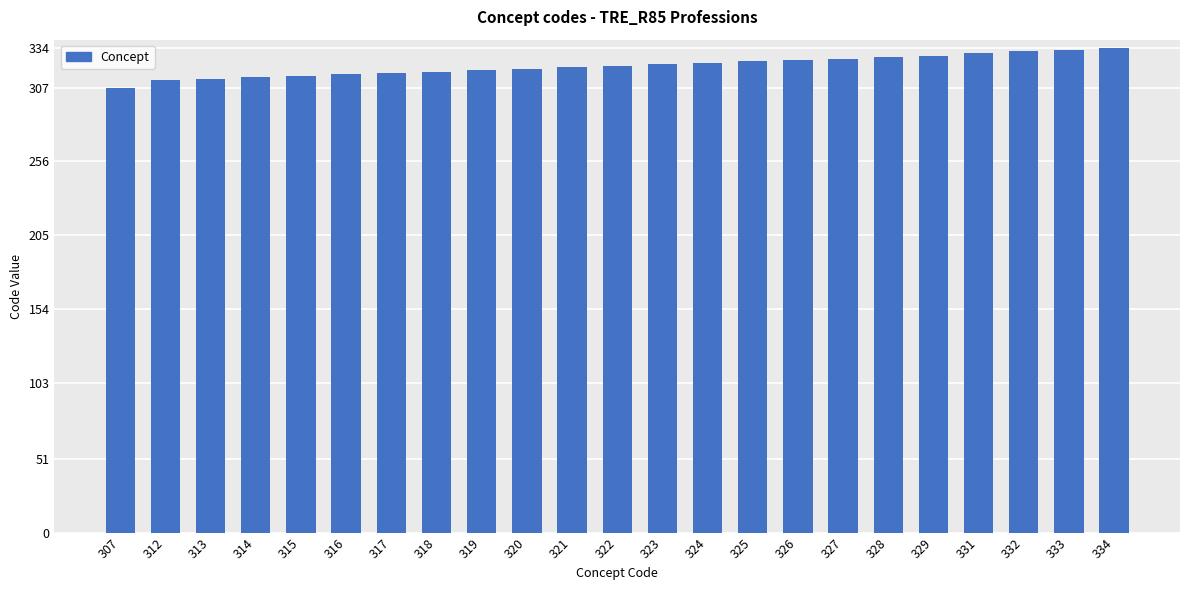

What is the sum of all values?

7406